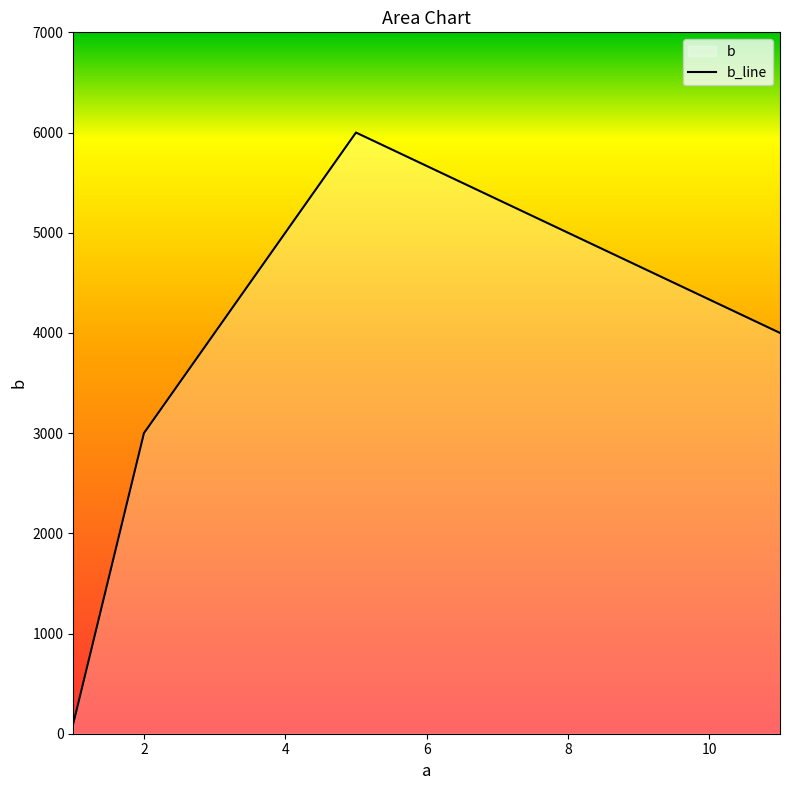

True or false: there are more than 2 points higher than both neighbors.

False